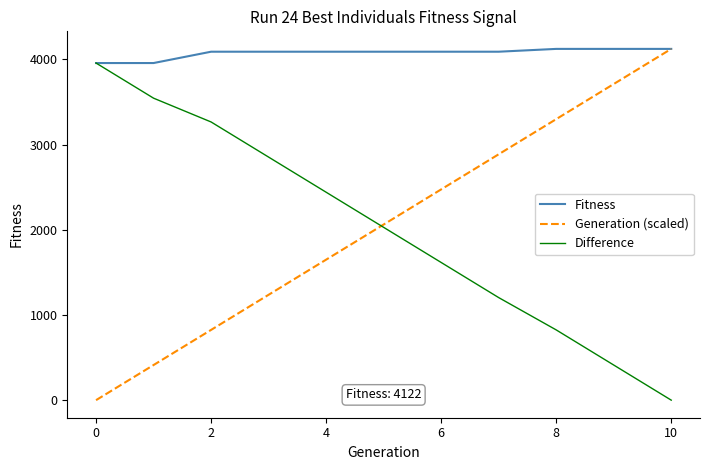

Which series has the largest total across all categories?

Fitness